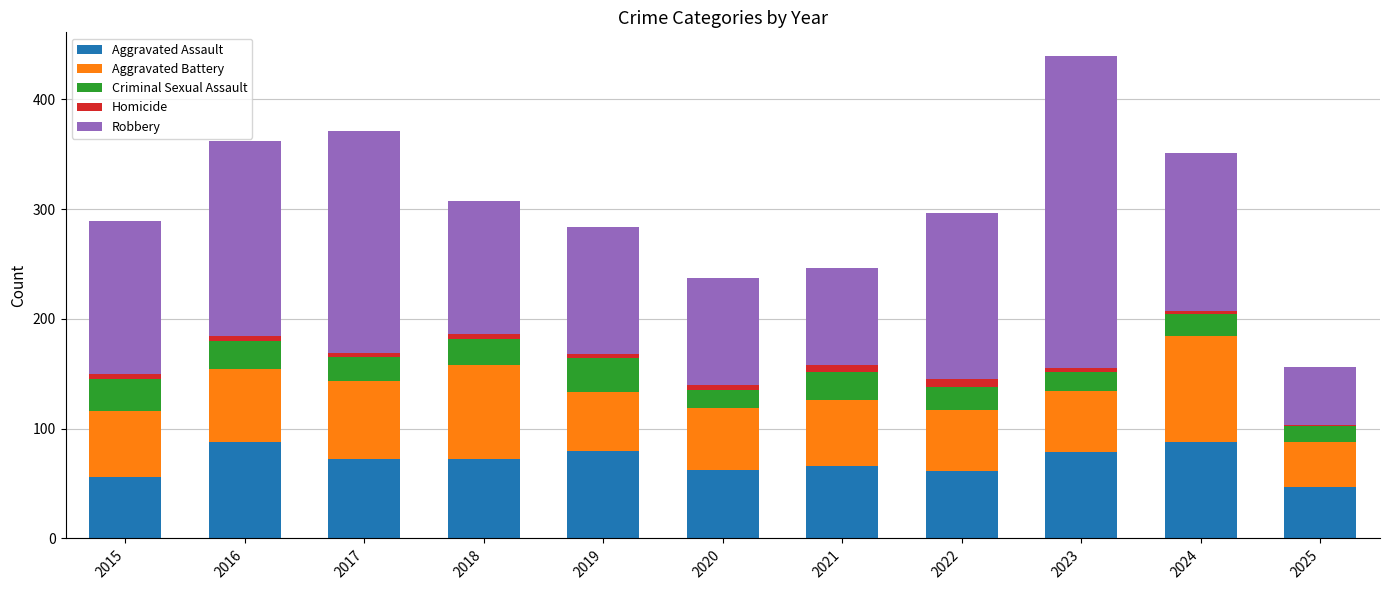

At which category is the sum across all series the highest?

2023